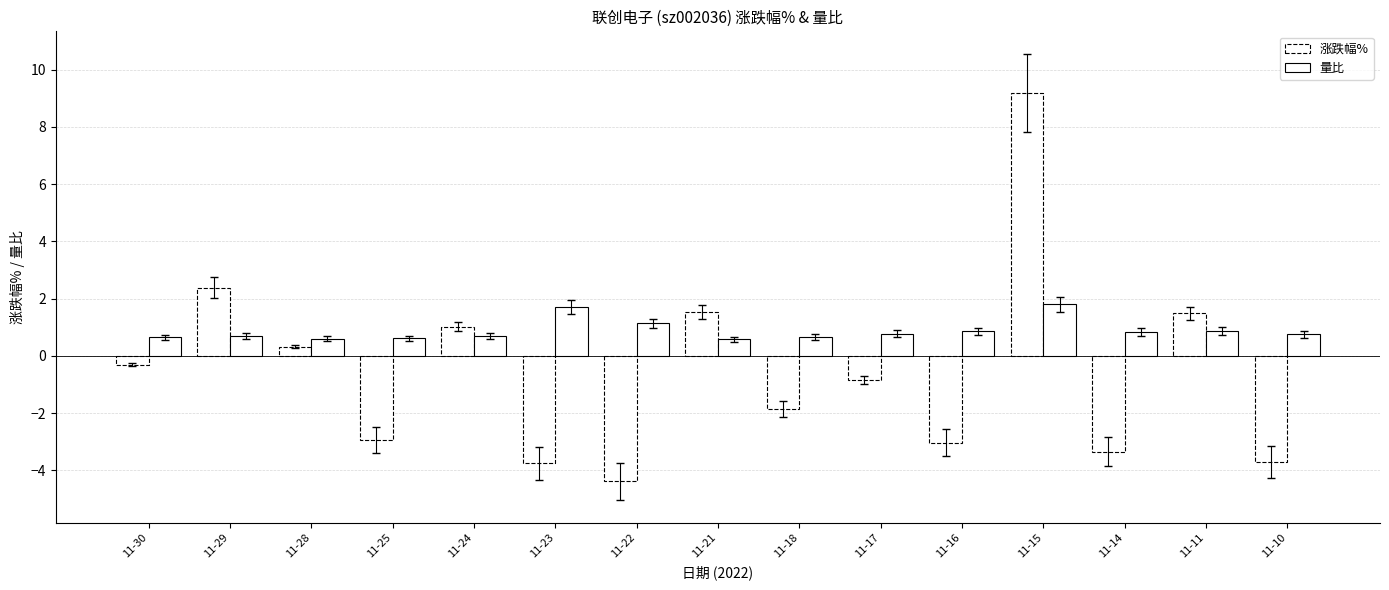

True or false: 涨跌幅% has a value of -0.9 at 11-25.

False